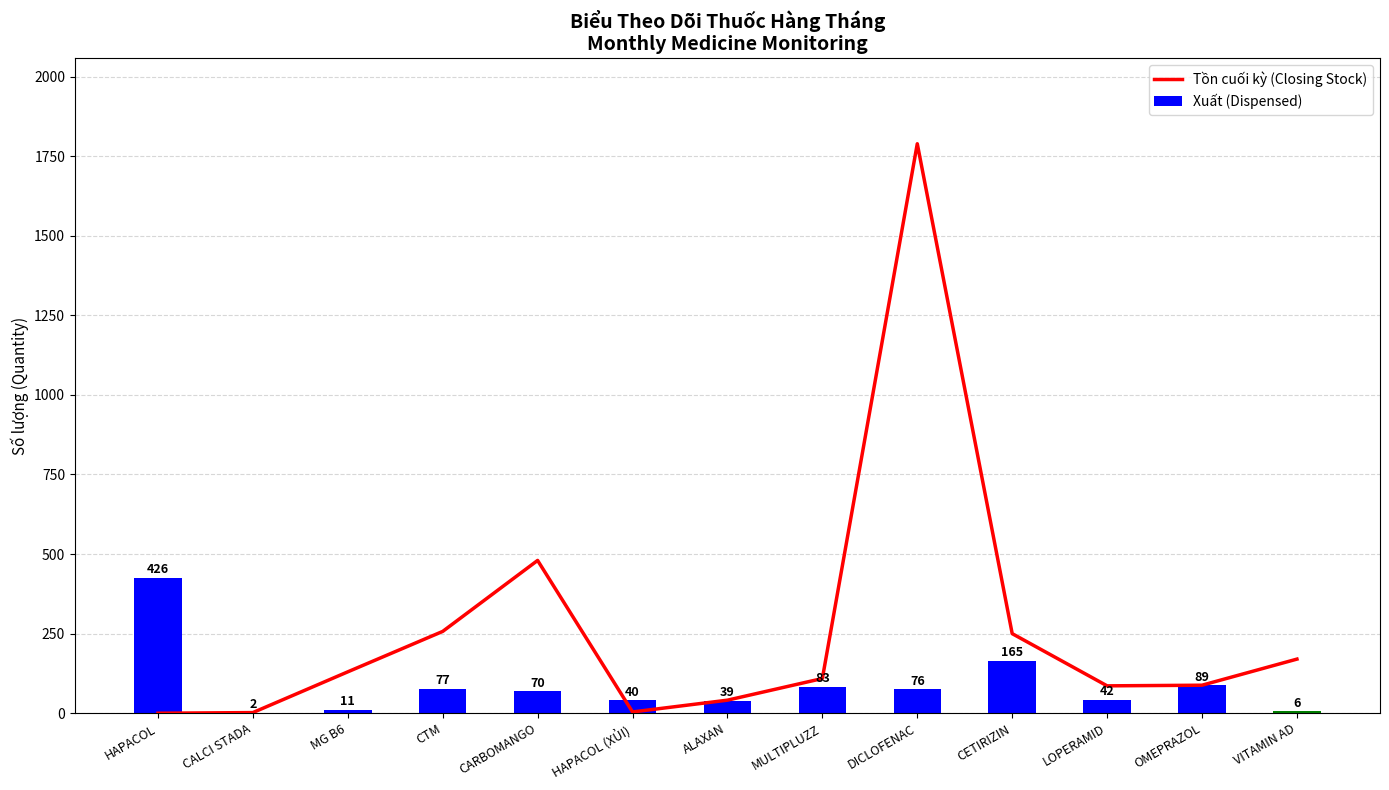

What is the sum of the Xuất (Dispensed) values at OMEPRAZOL and LOPERAMID?

131